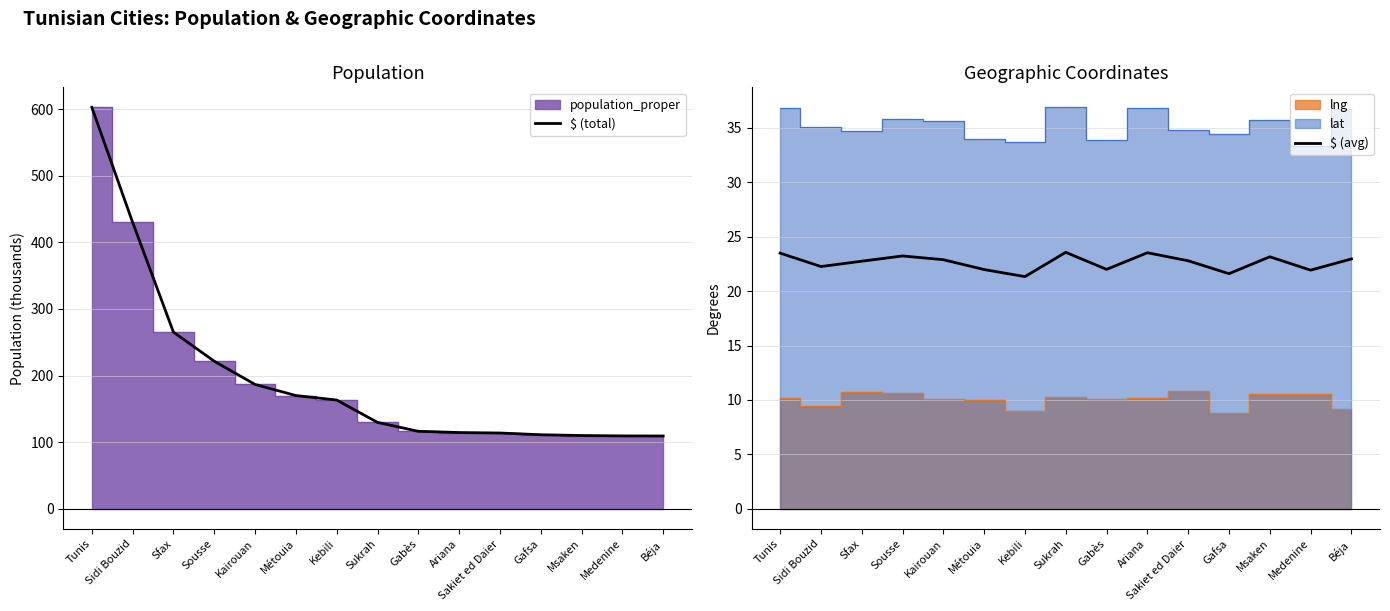

Where is $ (avg) nearest to the value 22?

Gabès